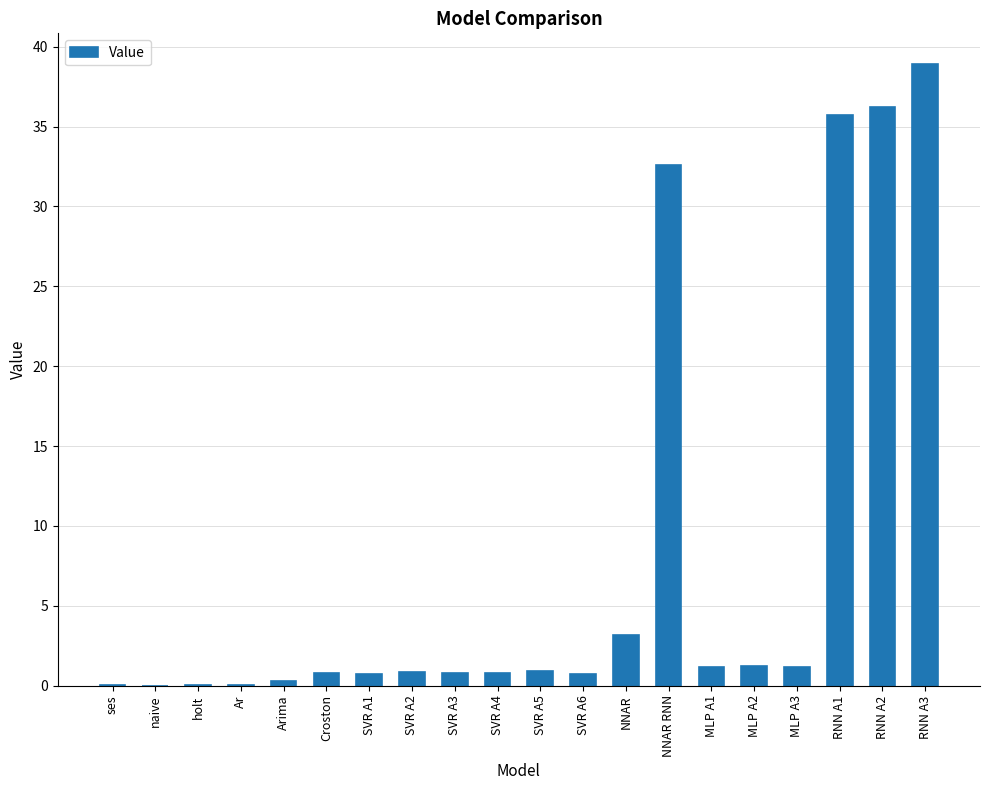

Which category has the highest value across all series?

RNN A3